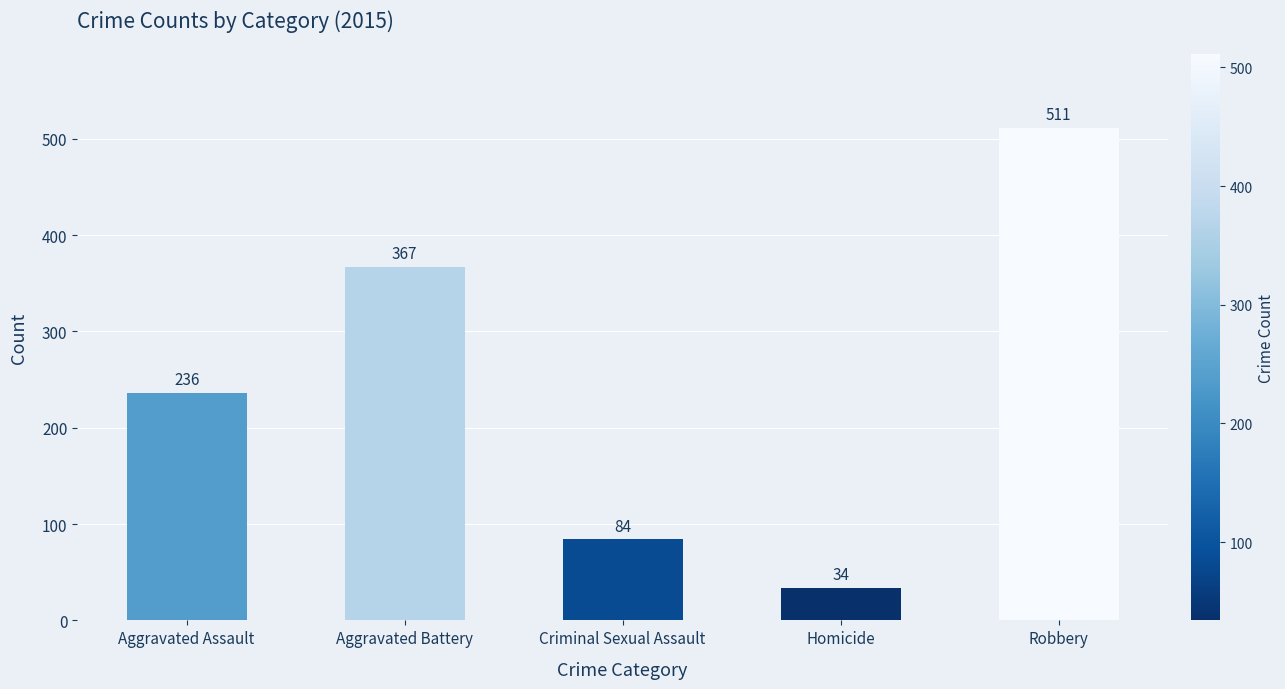

Which category has the lowest value across all series?

Homicide